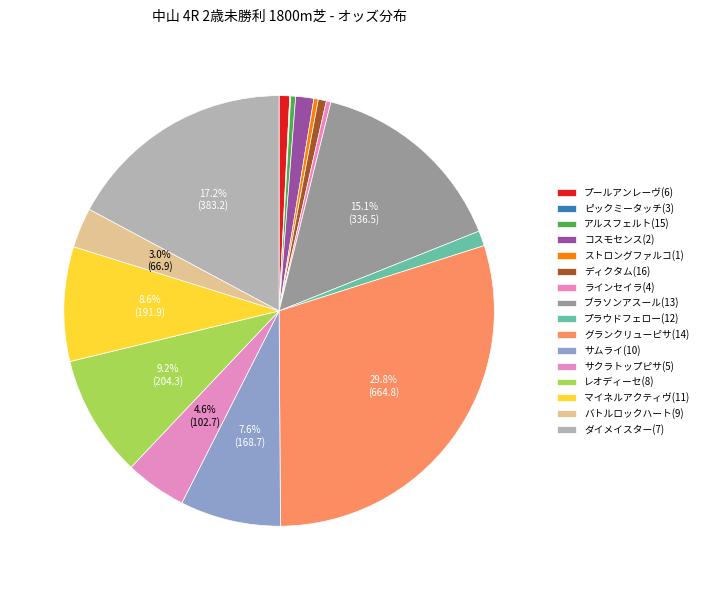

Is there any slice that represents more than half of the pie?

No